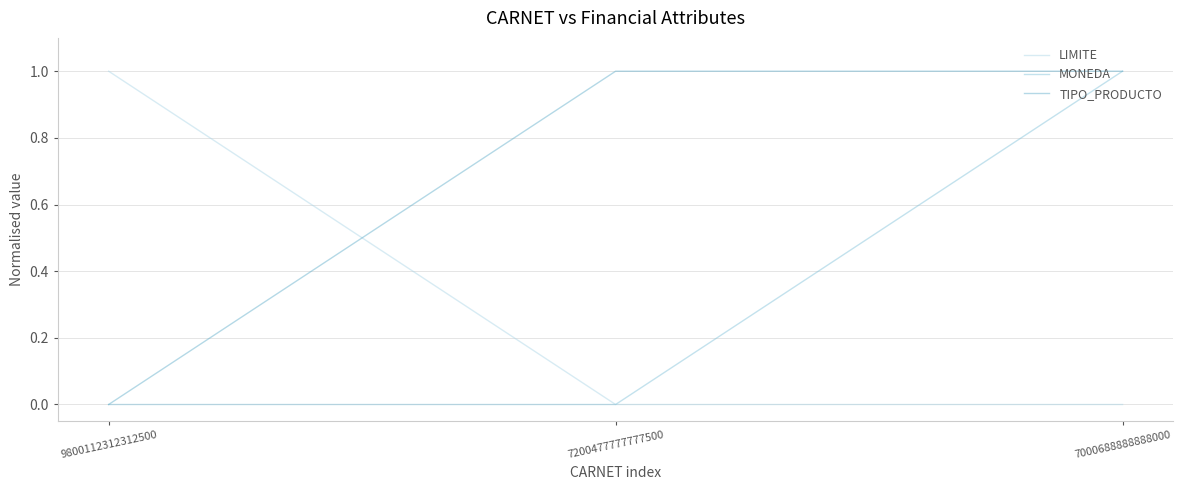

Between 7200477777777500 and 7000688888888000, which series saw the biggest shift?

MONEDA